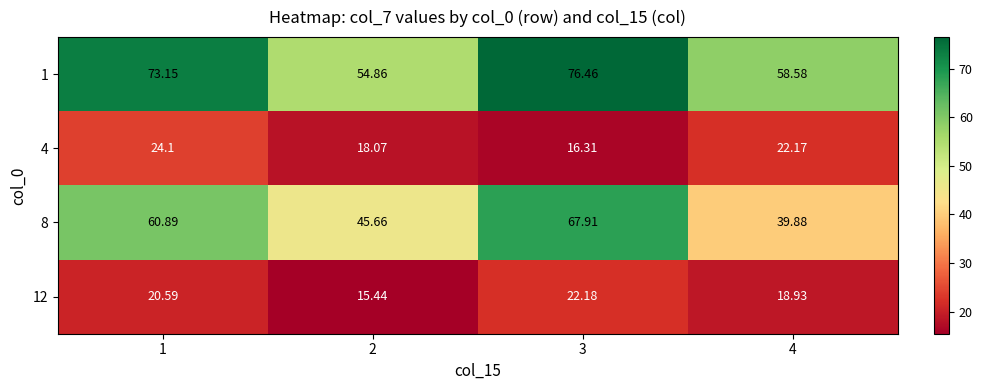

What is the total value across all series at 3?

182.9